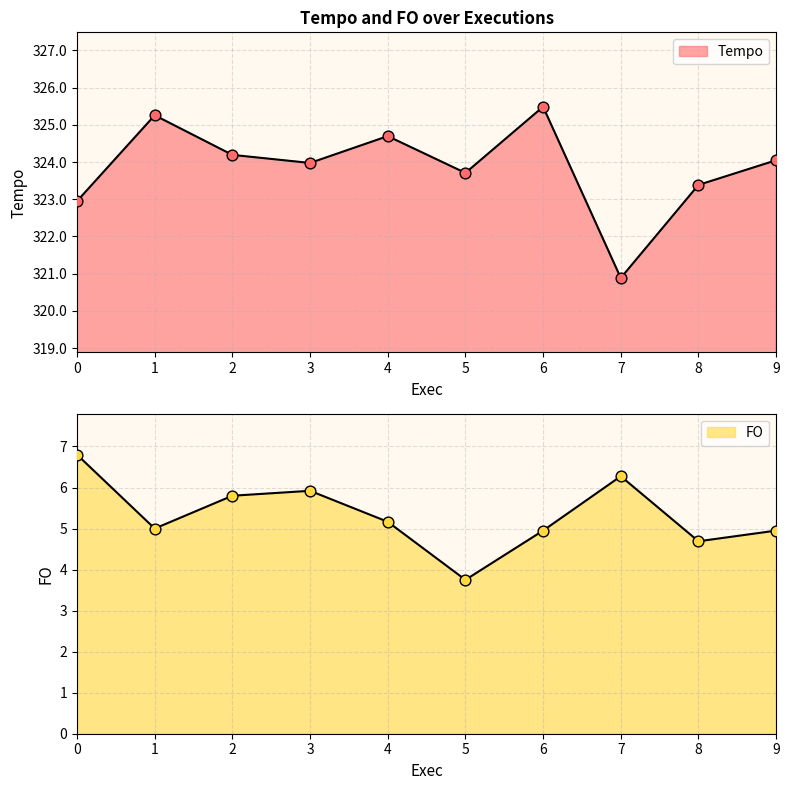

At how many categories does at least one series exceed 41?

10